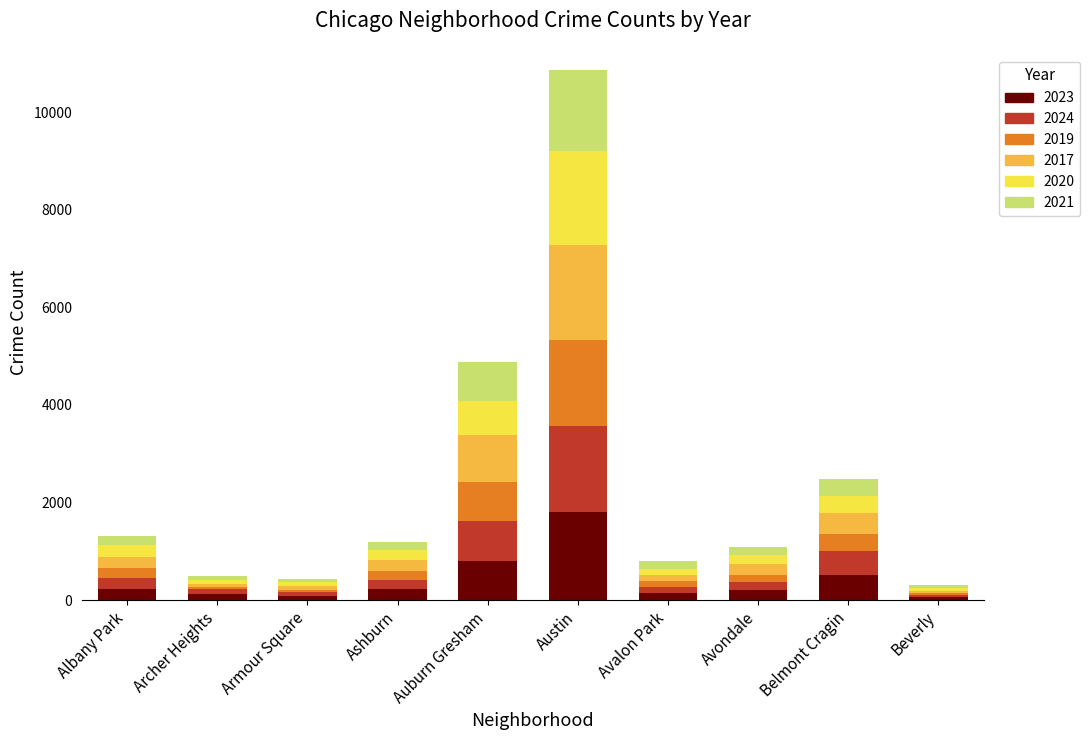

Which category has the highest value in the 2023 series?

Austin